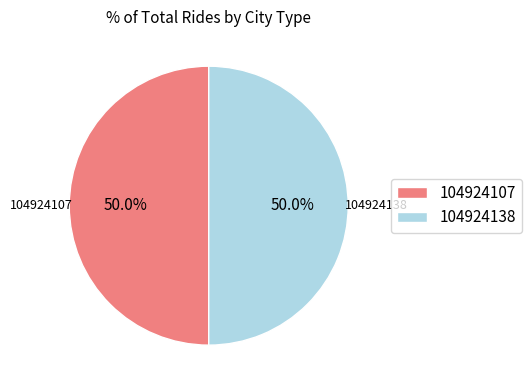

The 104924138 slice represents 39% of the pie. True or false?

False